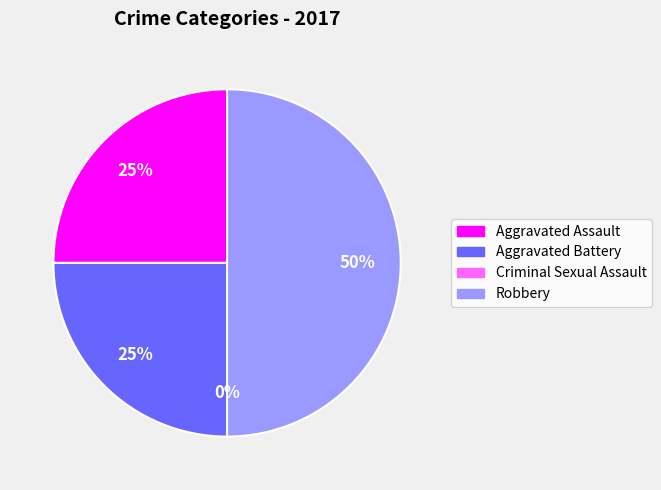

How many slices are in this pie chart?

4